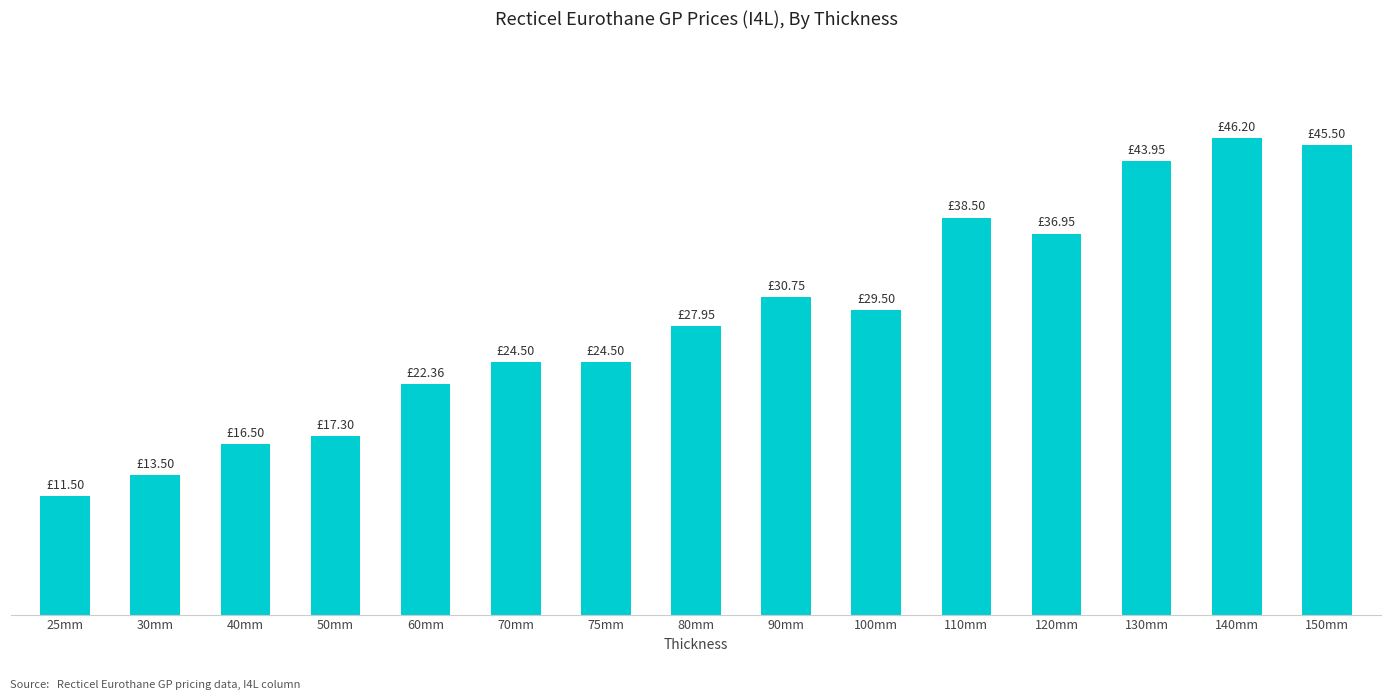

What position from the right is 25mm?

15